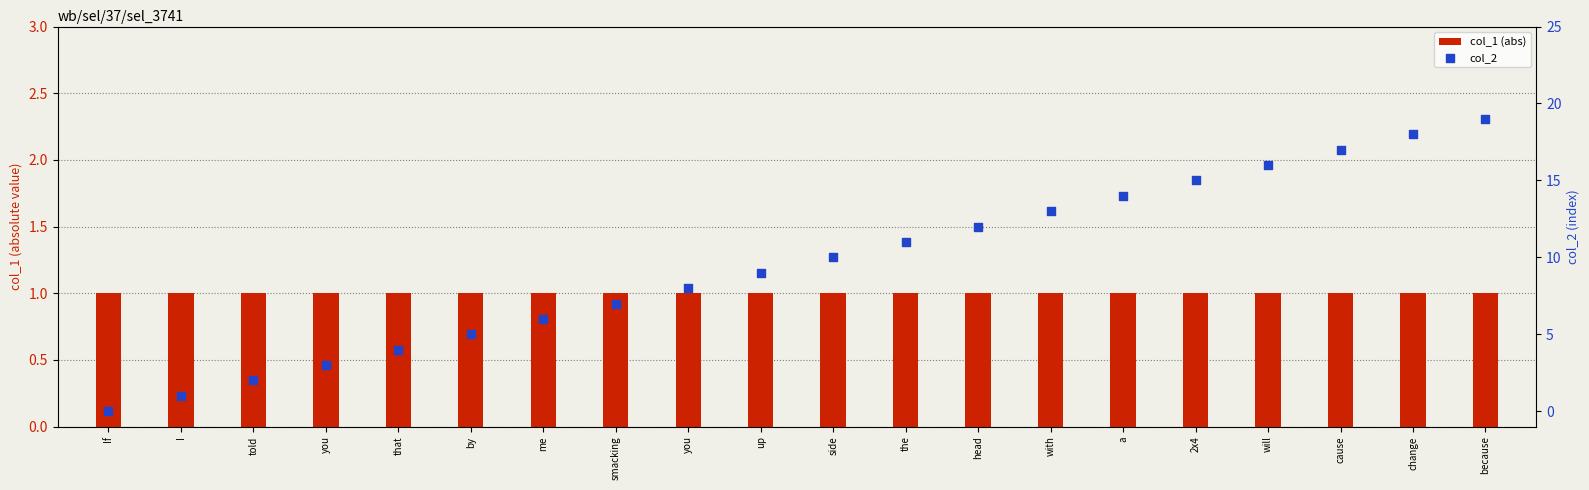

Which series has the widest spread of Y values?

col_2